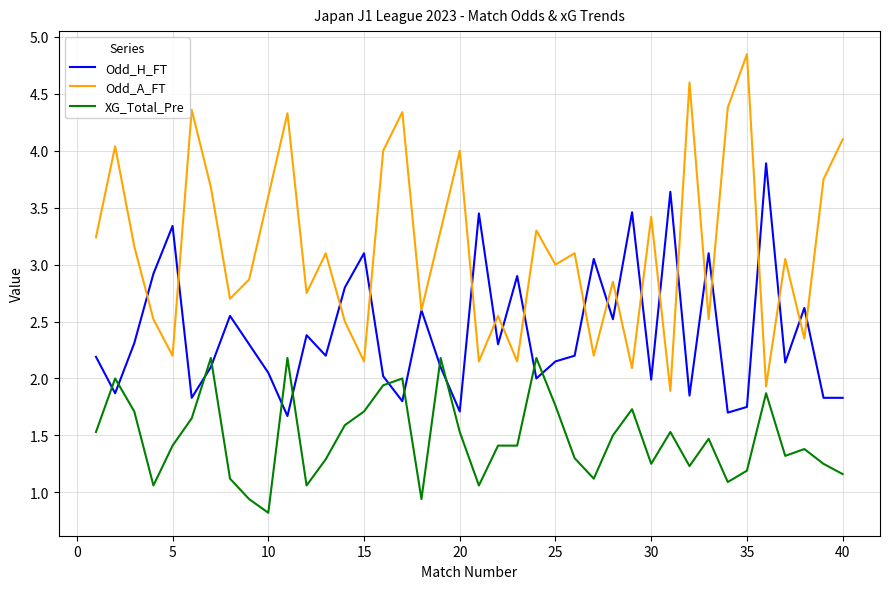

At how many categories does at least one series exceed 2?

40